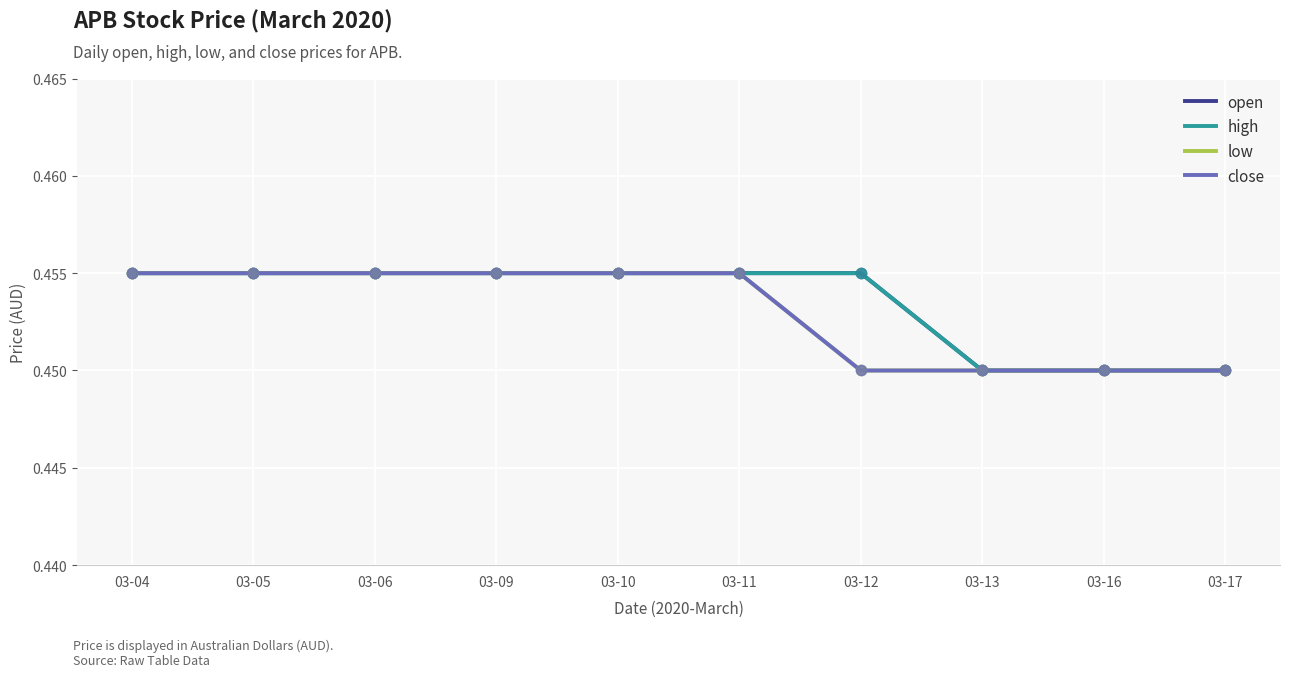

Which series has the largest total across all categories?

open